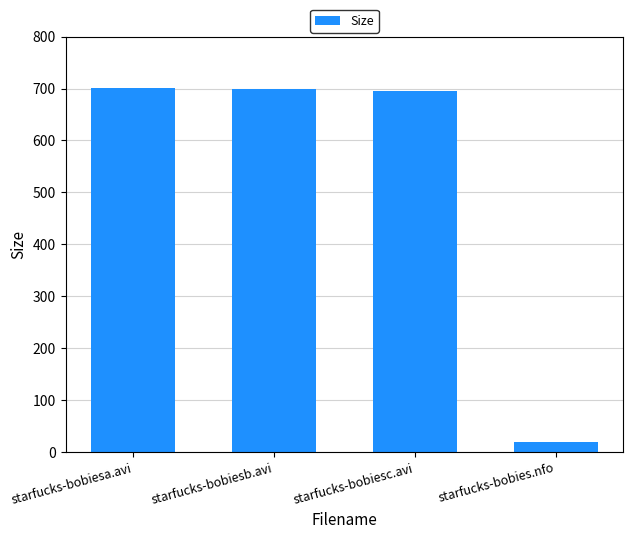

What is the change in value from starfucks-bobiesa.avi to starfucks-bobiesc.avi?

-6.0